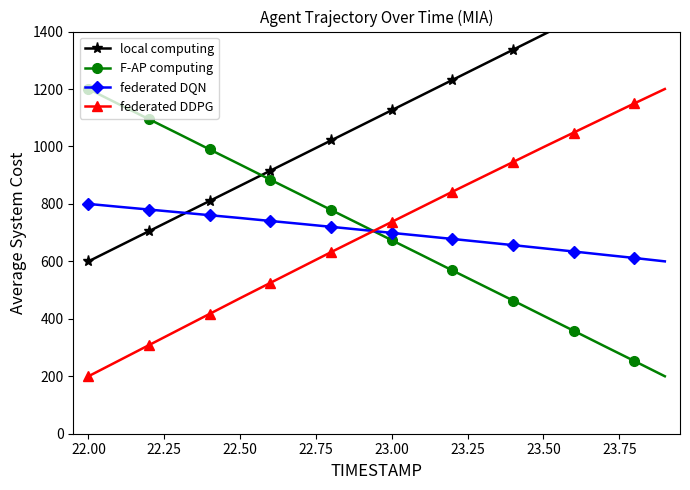

After their last crossing, which series has the higher values: F-AP computing or federated DQN?

federated DQN